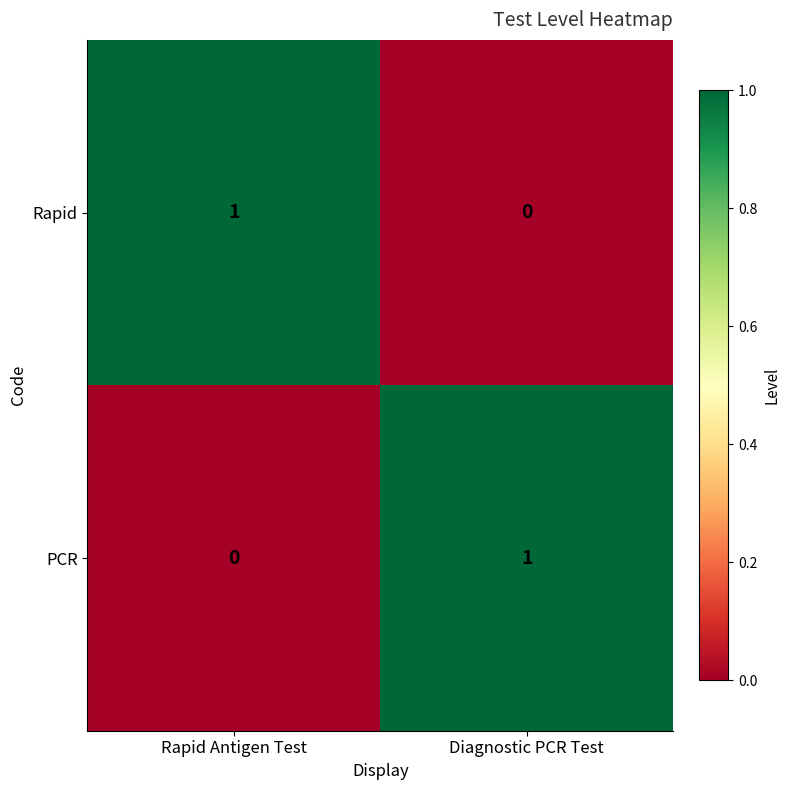

Is the value of Rapid at Rapid Antigen Test greater than the value of PCR at Rapid Antigen Test?

Yes